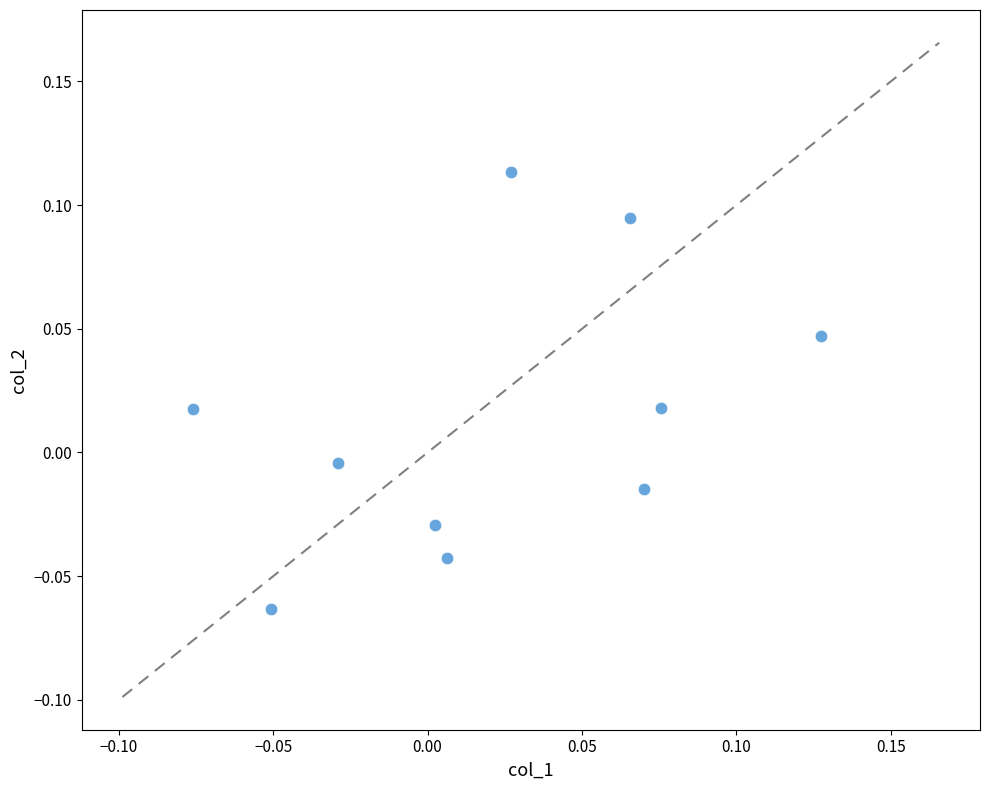

How many points are shown in the scatter plot?

10